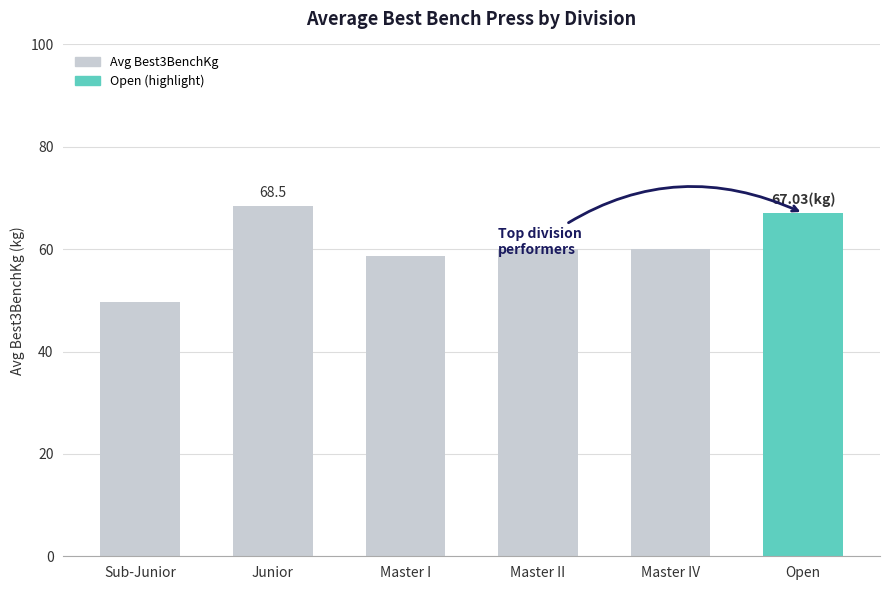

How many series are shown in this chart?

1